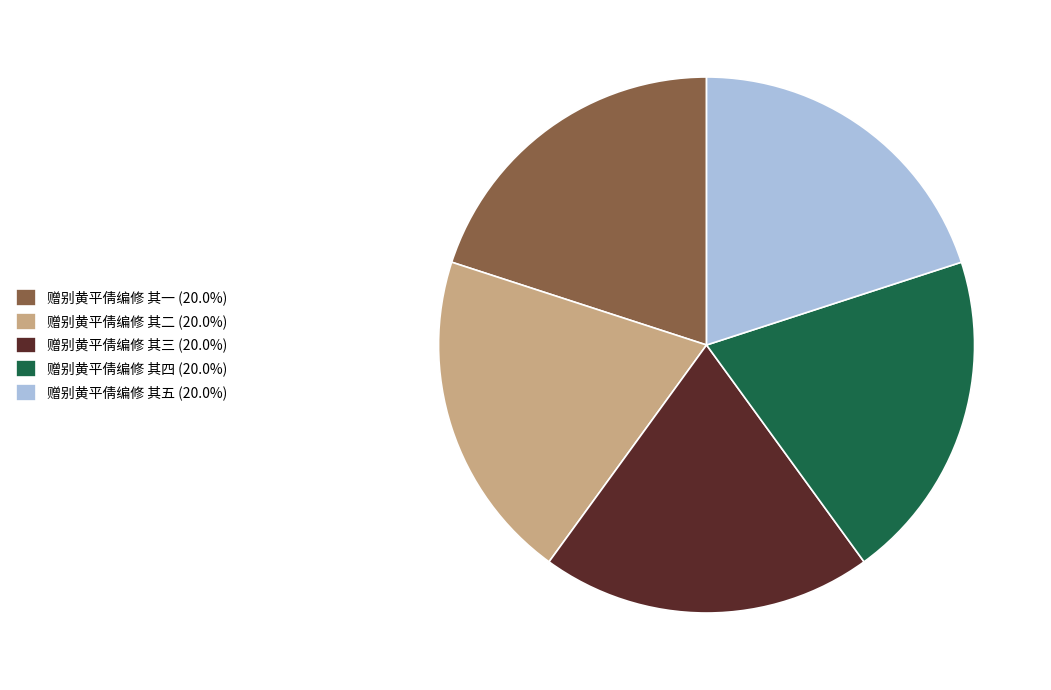

Do 赠别黄平倩编修 其一 and 赠别黄平倩编修 其五 together represent more than half of the pie?

No